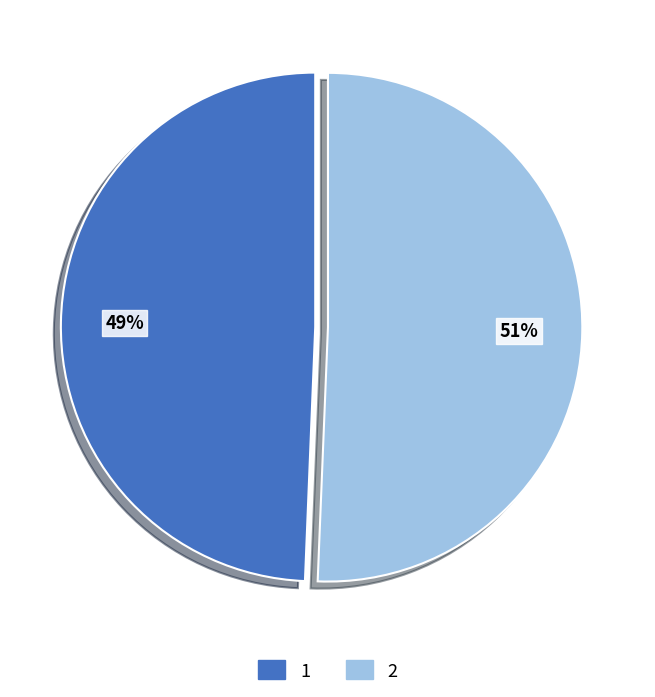

To the nearest percent, what is the average slice percentage?

50%